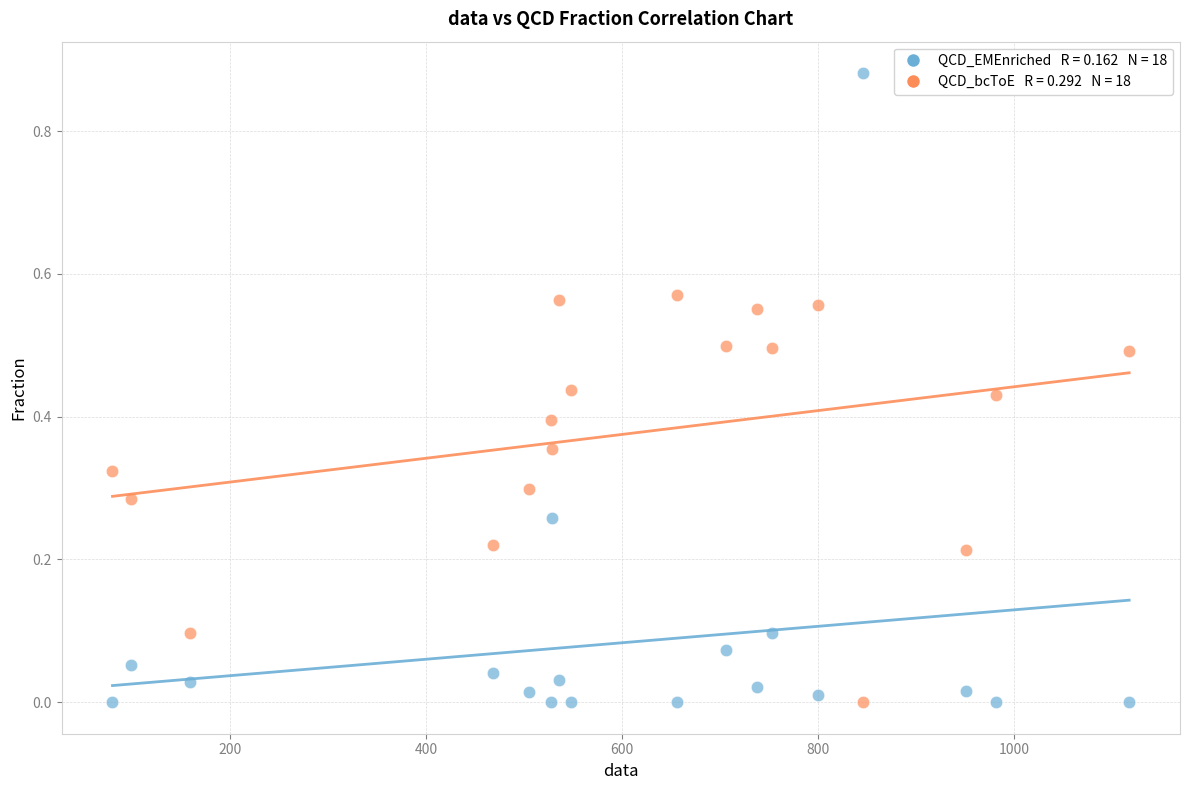

Across all data points, what is the range of X values (max minus min)?

1037.0